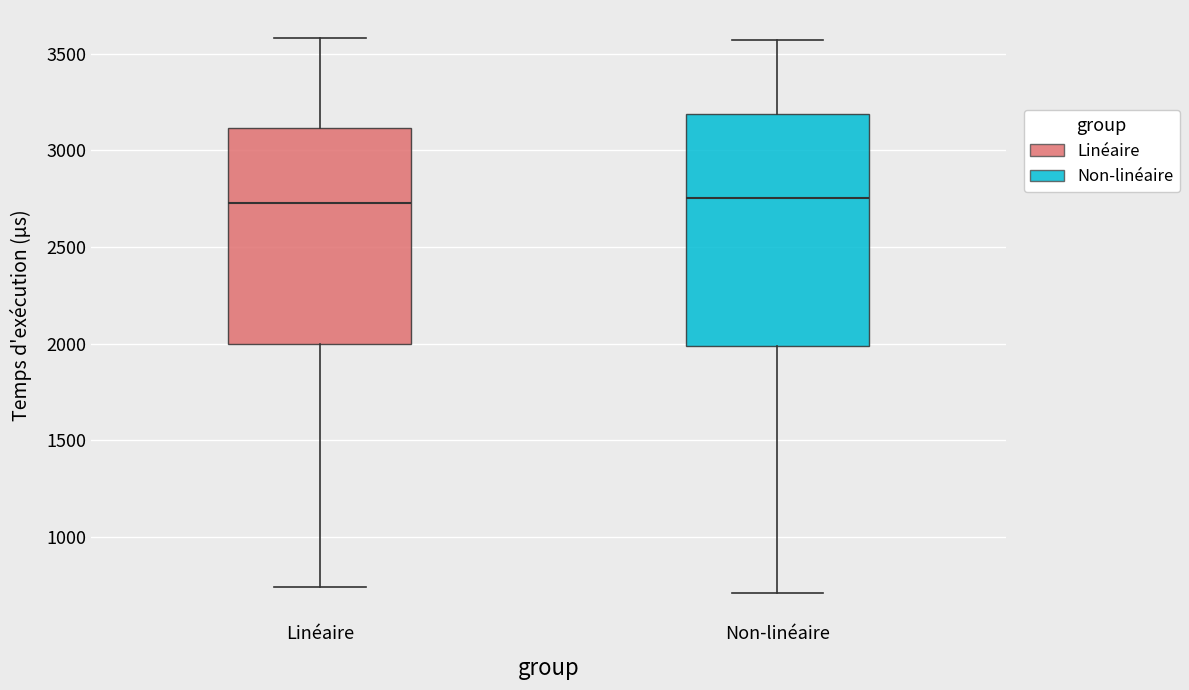

Reading left to right, transcribe this box plot: for each box, give where its median line is, the range the box spans, and where its two whiskers end, as read against the y-axis. The values are not printed on the chart, so give them approximately, as read against the axis.

Linéaire: median 2750, box 2000 to 3100, whiskers 750 to 3600
Non-linéaire: median 2750, box 2000 to 3200, whiskers 700 to 3550